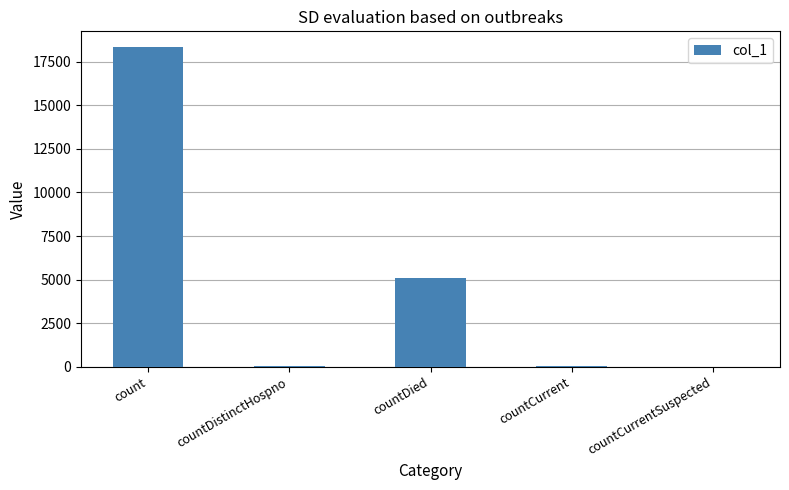

How many series are shown in this chart?

1